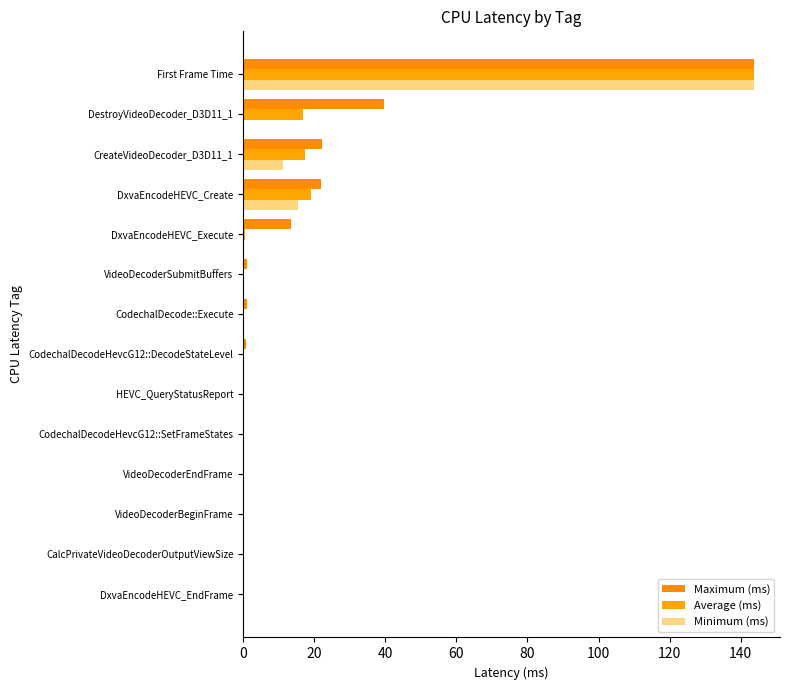

What are all the series names shown in the legend?

Maximum (ms), Average (ms), Minimum (ms)